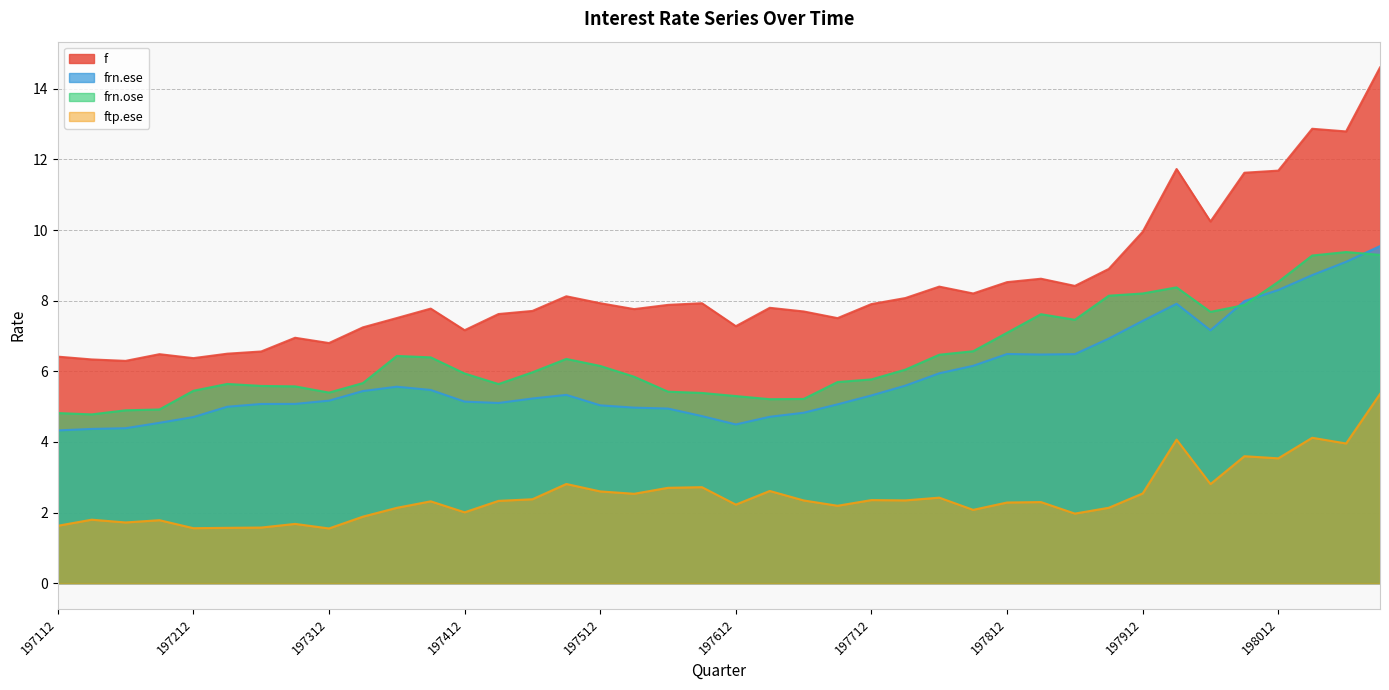

At which label does frn.ese reach its peak?

198109